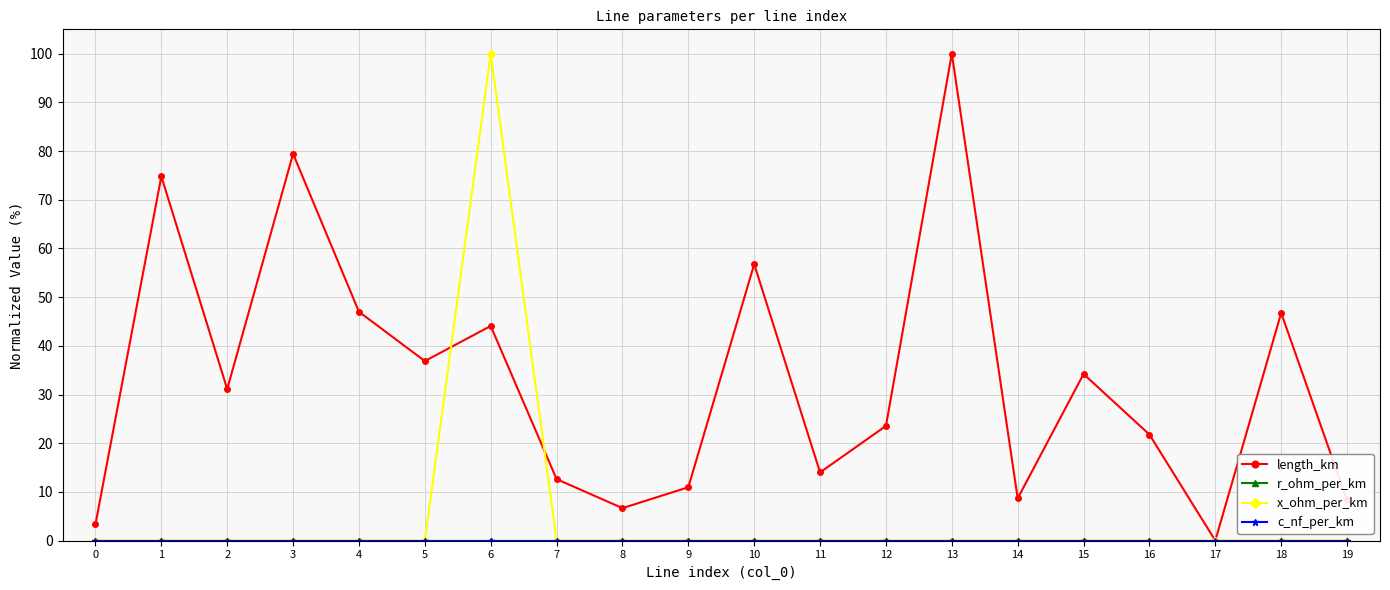

The value of x_ohm_per_km at 13 is -52.7. True or false?

False